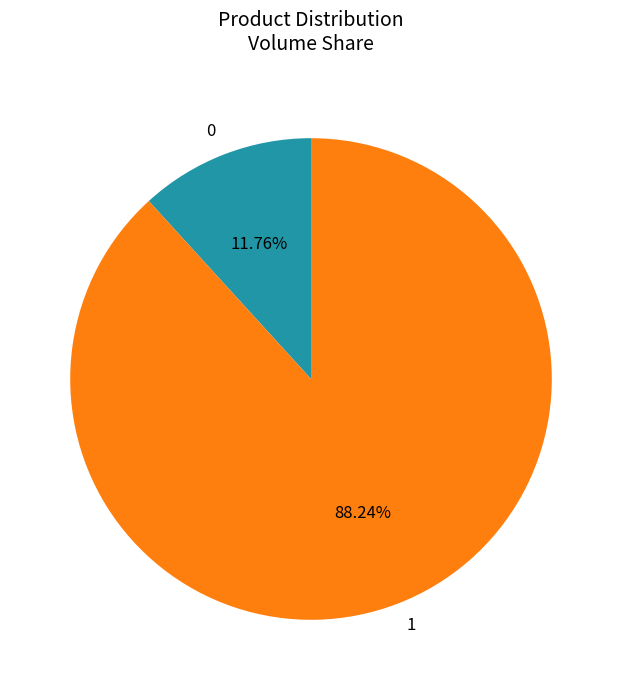

Is there any slice that represents more than half of the pie?

Yes